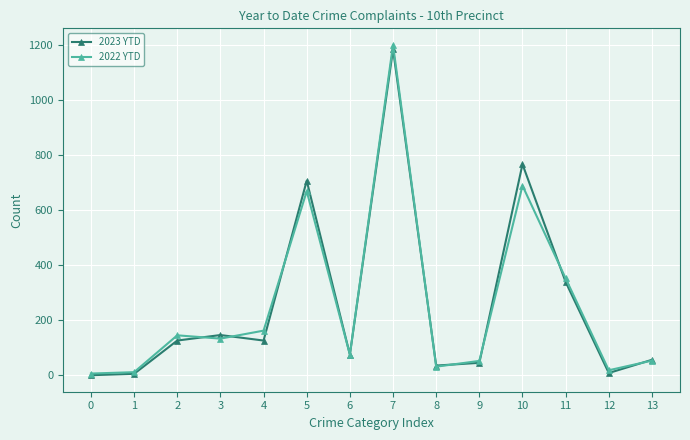

Is the value of 2023 YTD at 6 greater than the value of 2022 YTD at 12?

Yes